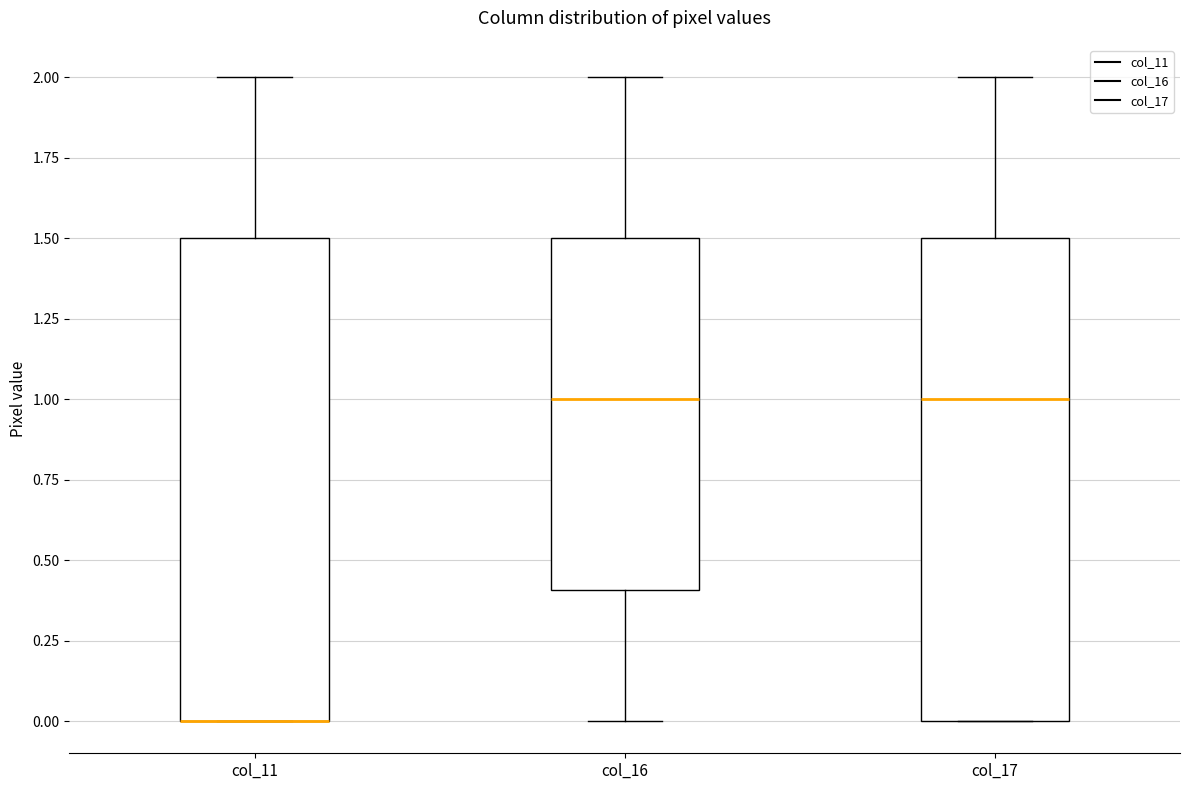

Reading left to right, transcribe this box plot: for each box, give where its median line is, the range the box spans, and where its two whiskers end, as read against the y-axis. The values are not printed on the chart, so give them approximately, as read against the axis.

col_11: median 0.0 (drawn on the box's lower edge), box 0.0 to 1.5, whiskers 0.0 to 2.0
col_16: median 1.0, box 0.4 to 1.5, whiskers 0.0 to 2.0
col_17: median 1.0, box 0.0 to 1.5, whiskers 0.0 to 2.0